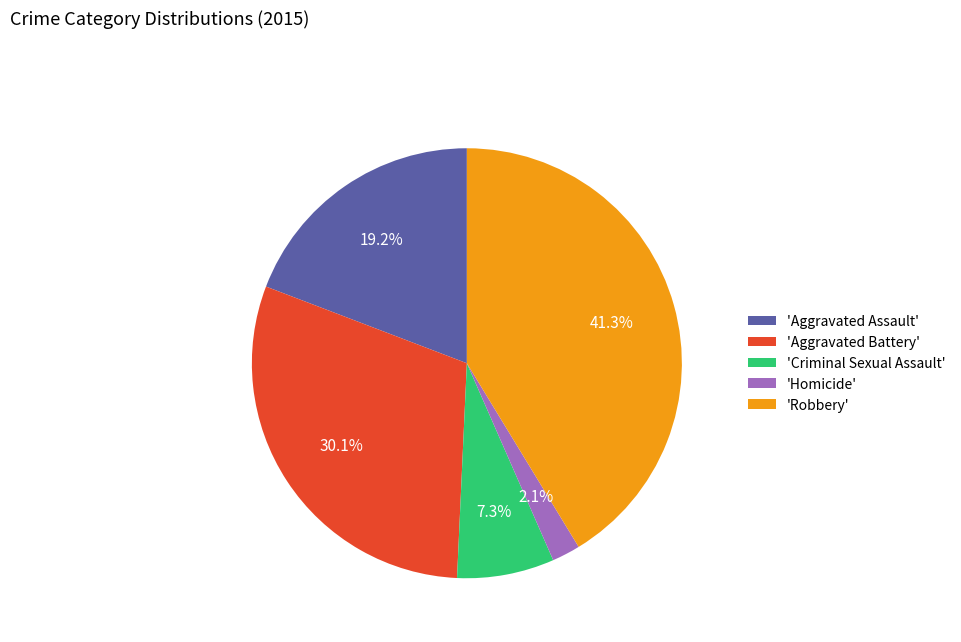

Rank the categories by value from highest to lowest.

'Robbery', 'Aggravated Battery', 'Aggravated Assault', 'Criminal Sexual Assault', 'Homicide'